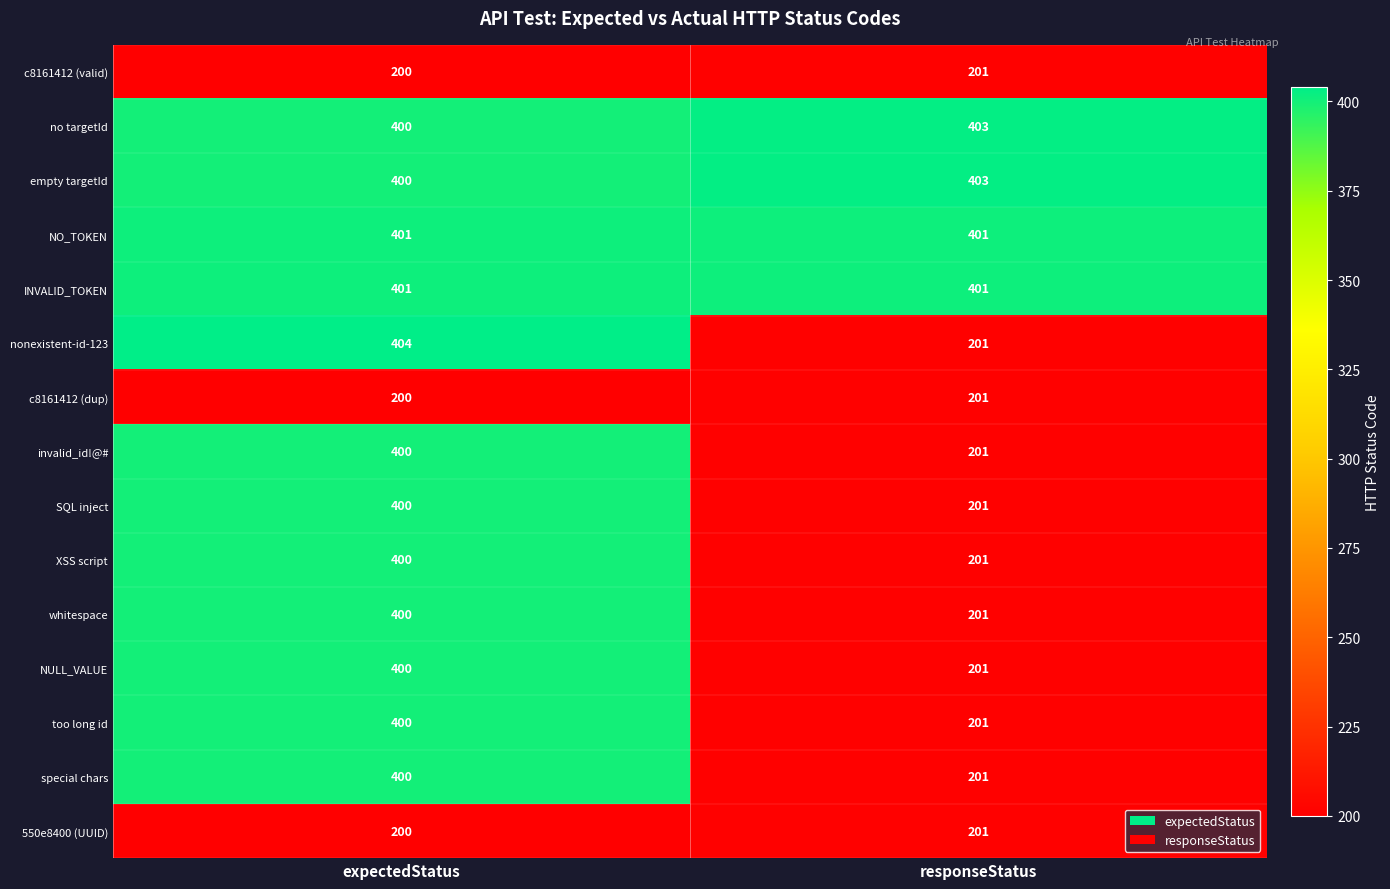

How many categories are shown in the chart?

2